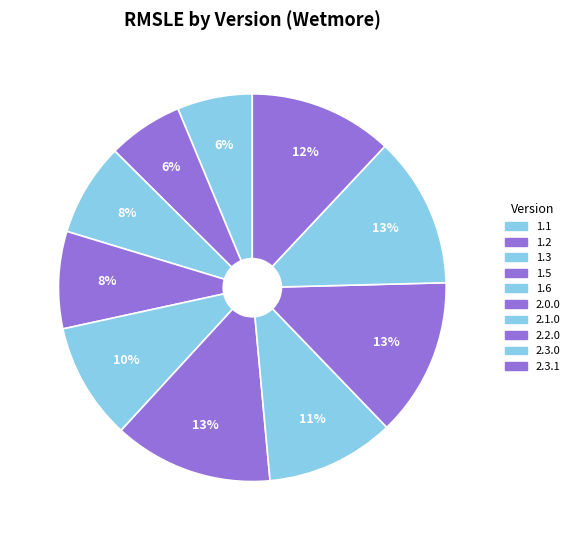

How many segments does this pie chart have?

10